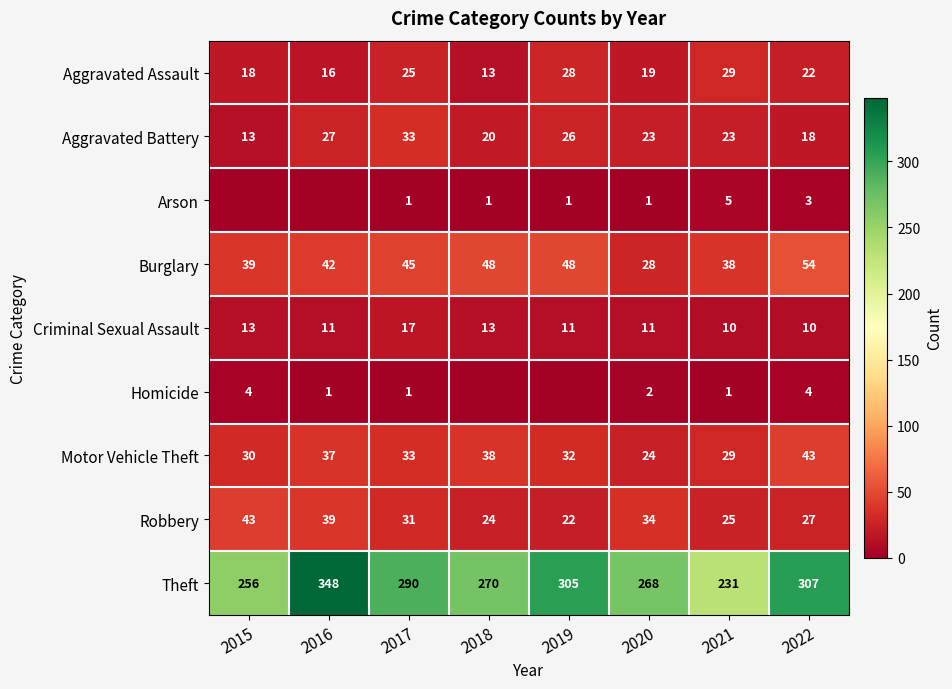

Which series changed the most between 2020 and 2021?

Theft